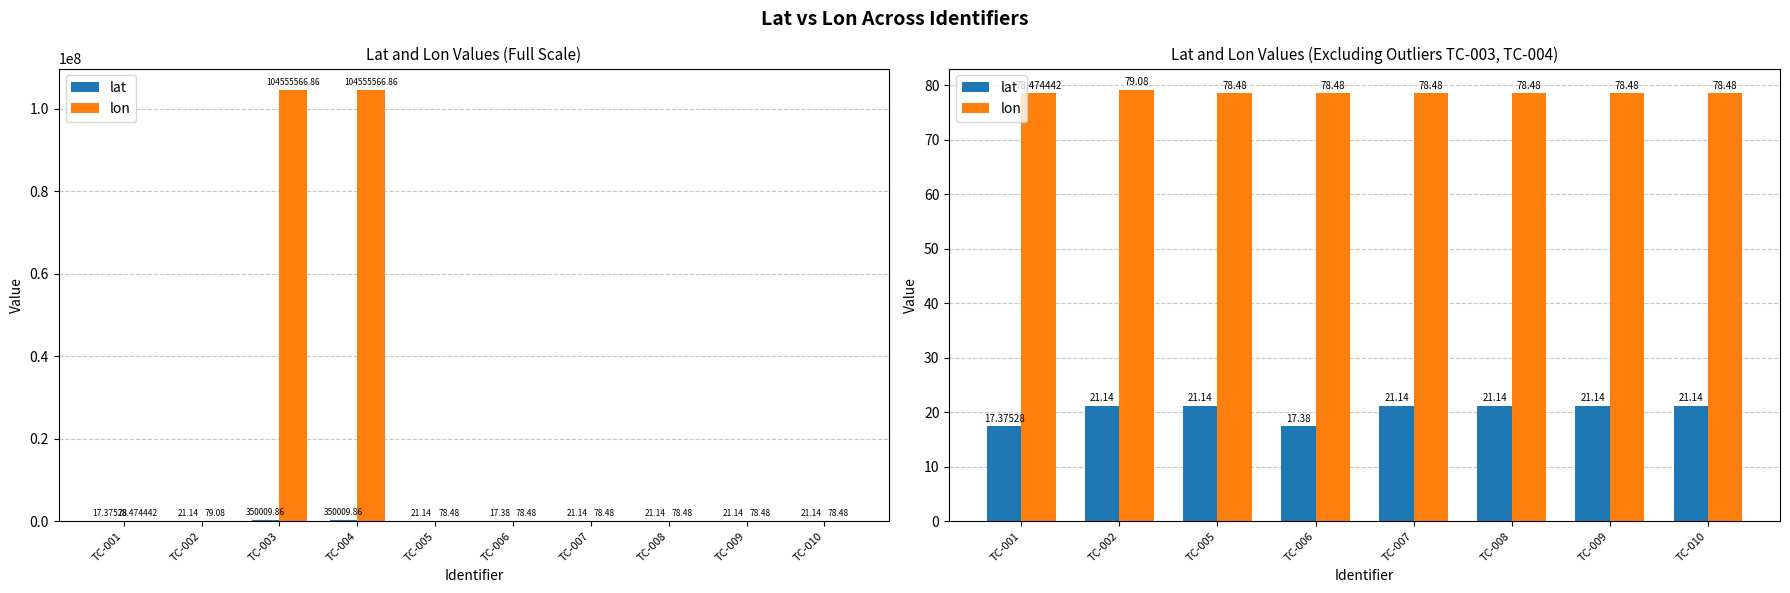

How many data points in lat are less than 21?

2